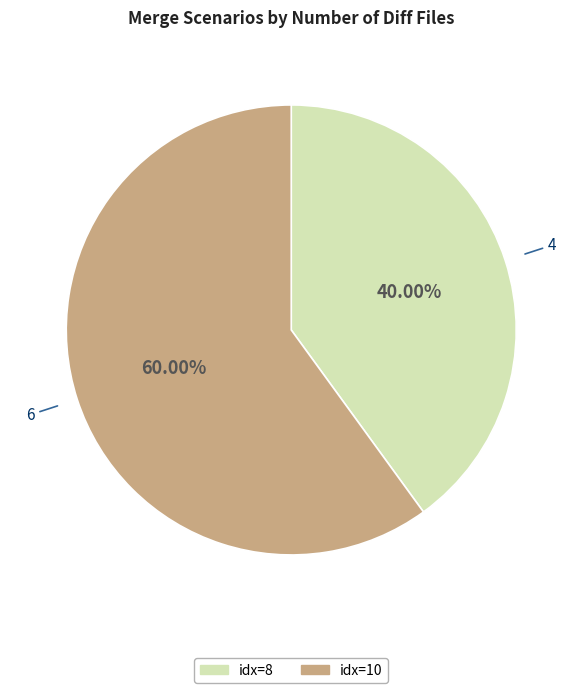

Does idx=10 represent more than half of the total?

Yes